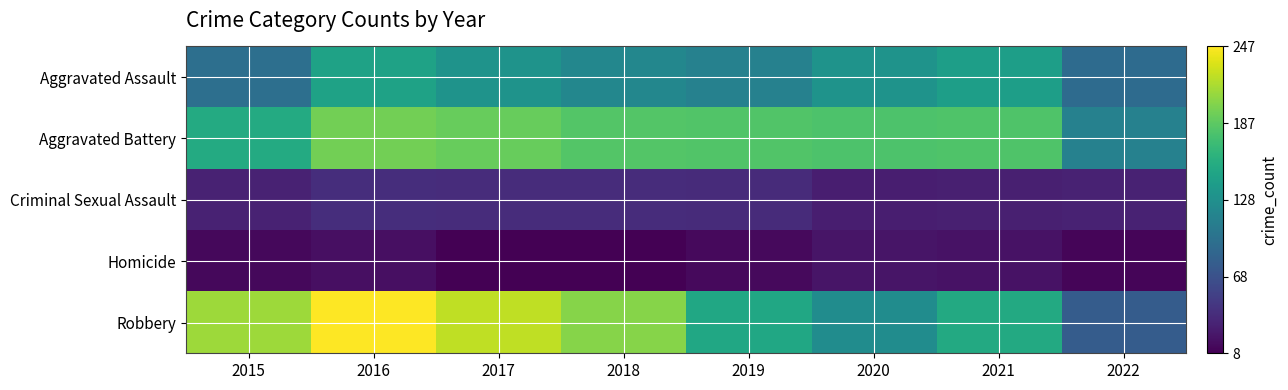

What is the total value across all series at 2020?

485